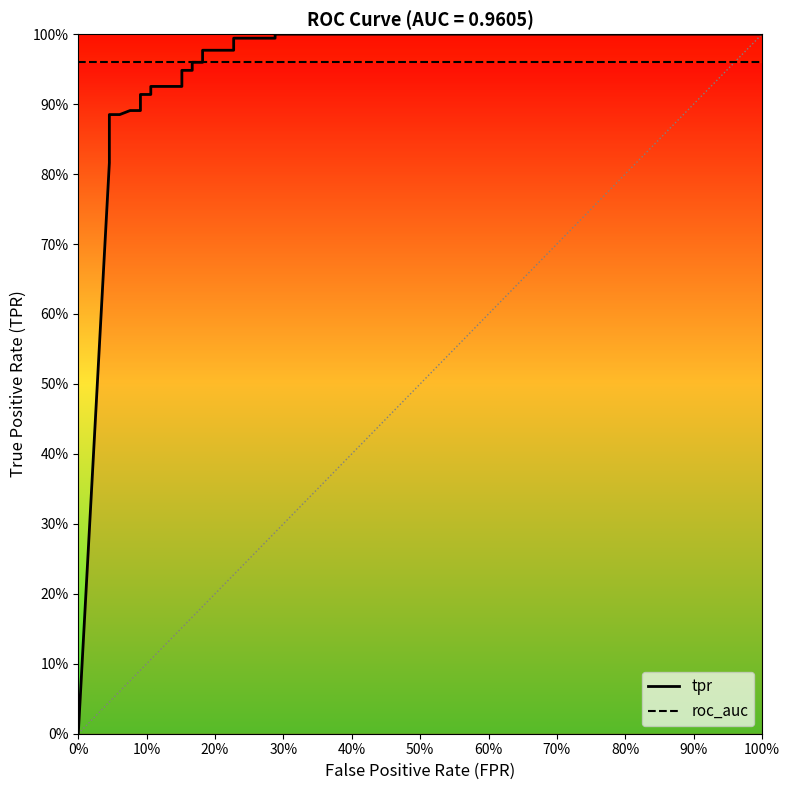

True or false: tpr has more than 0 points higher than both neighbors.

False